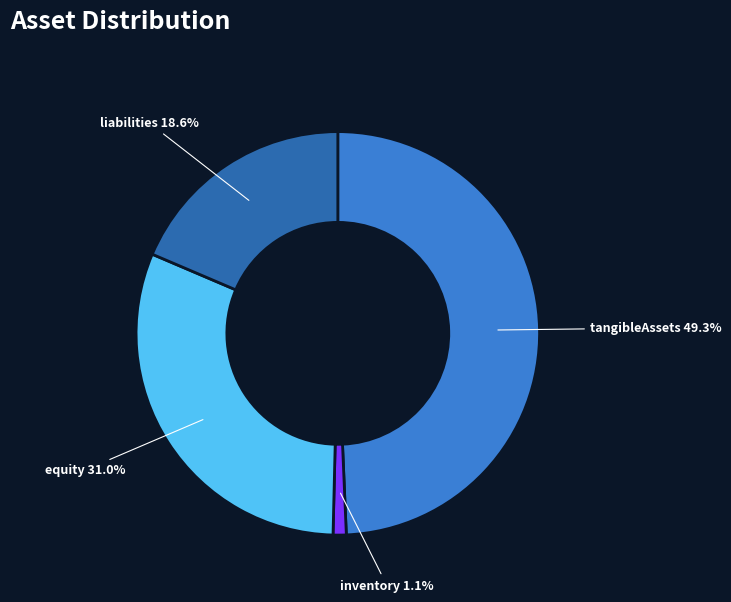

Rank the categories by value from highest to lowest.

tangibleAssets, equity, liabilities, inventory